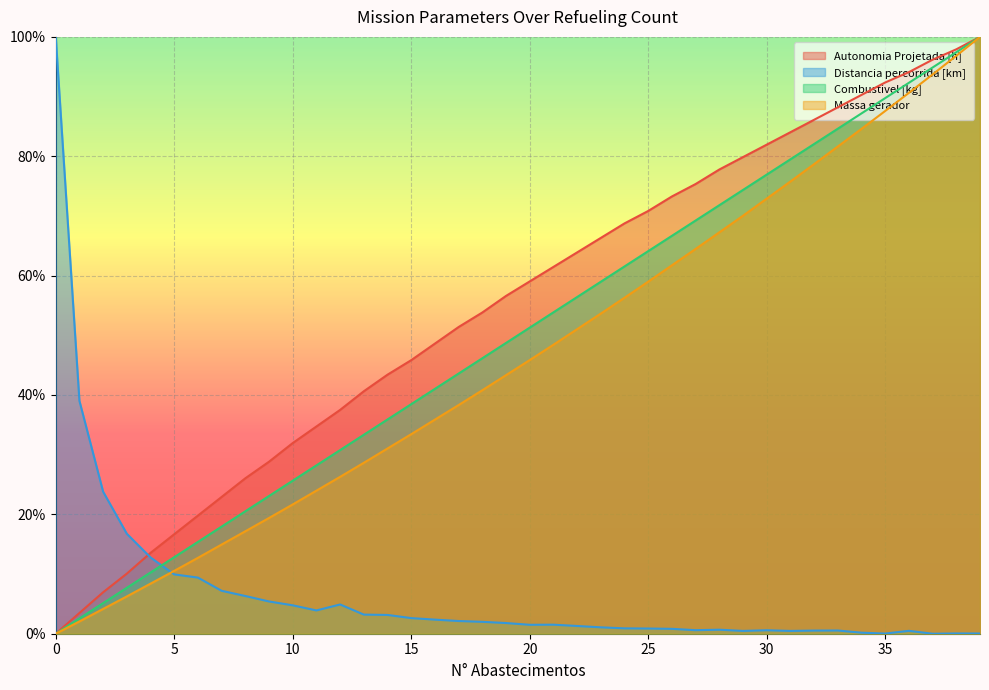

Where is Combustivel [kg] nearest to the value 50?

20